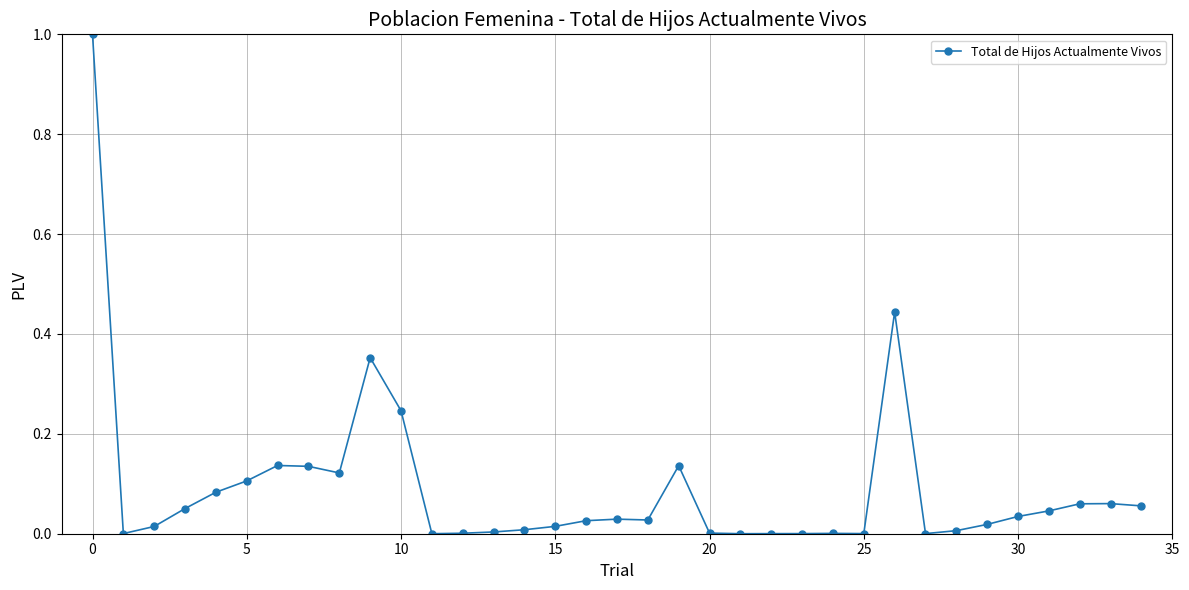

True or false: the data has more than 0 interior local peaks.

True